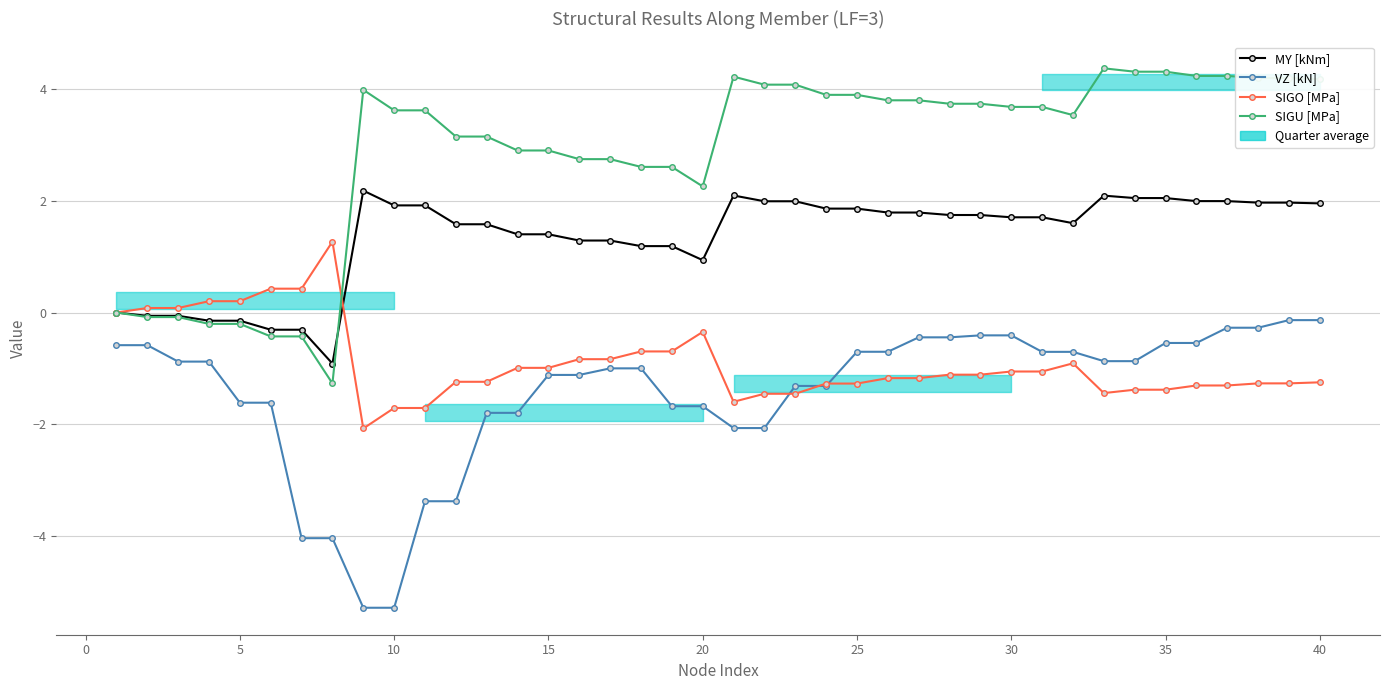

The MY [kNm] series shows 2.5 at 10. True or false?

False